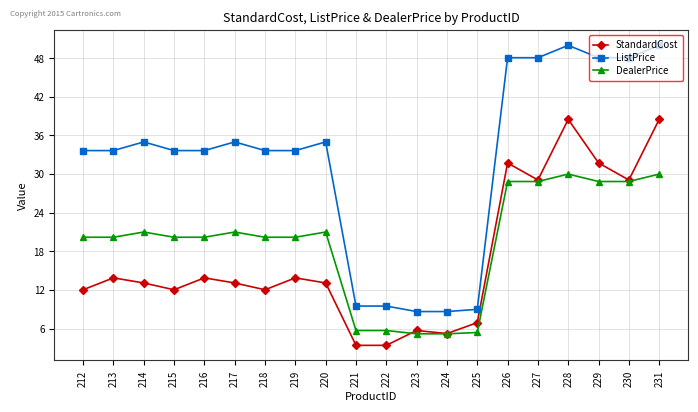

Is the value of StandardCost at 228 greater than the value of DealerPrice at 212?

Yes